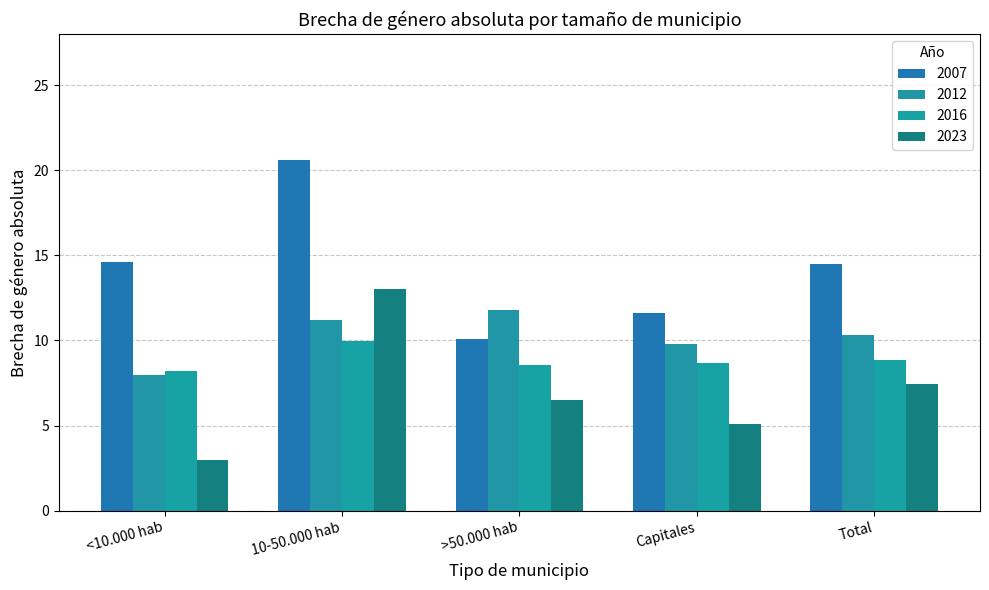

Count the number of data series in this chart.

4